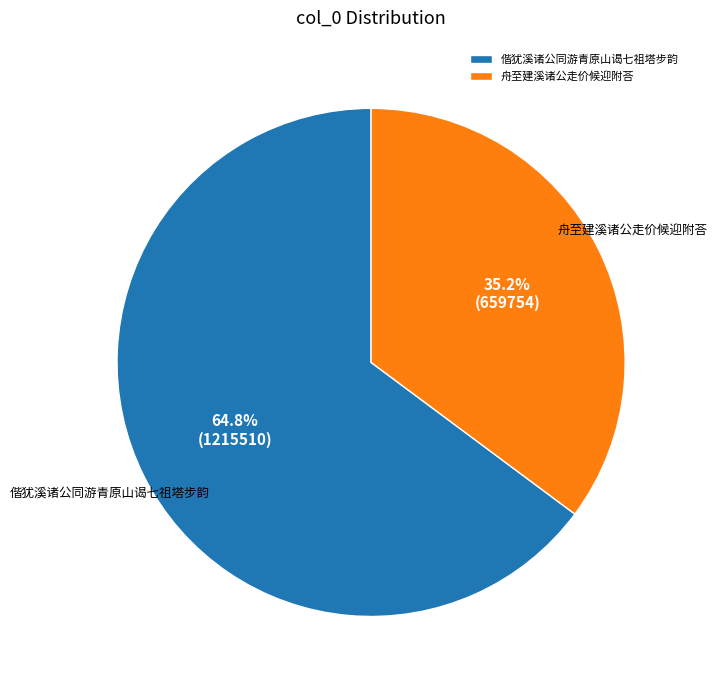

Combined, what portion of the pie is 偕犹溪诸公同游青原山谒七祖塔步韵 and 舟至建溪诸公走价候迎附荅?

100.0%